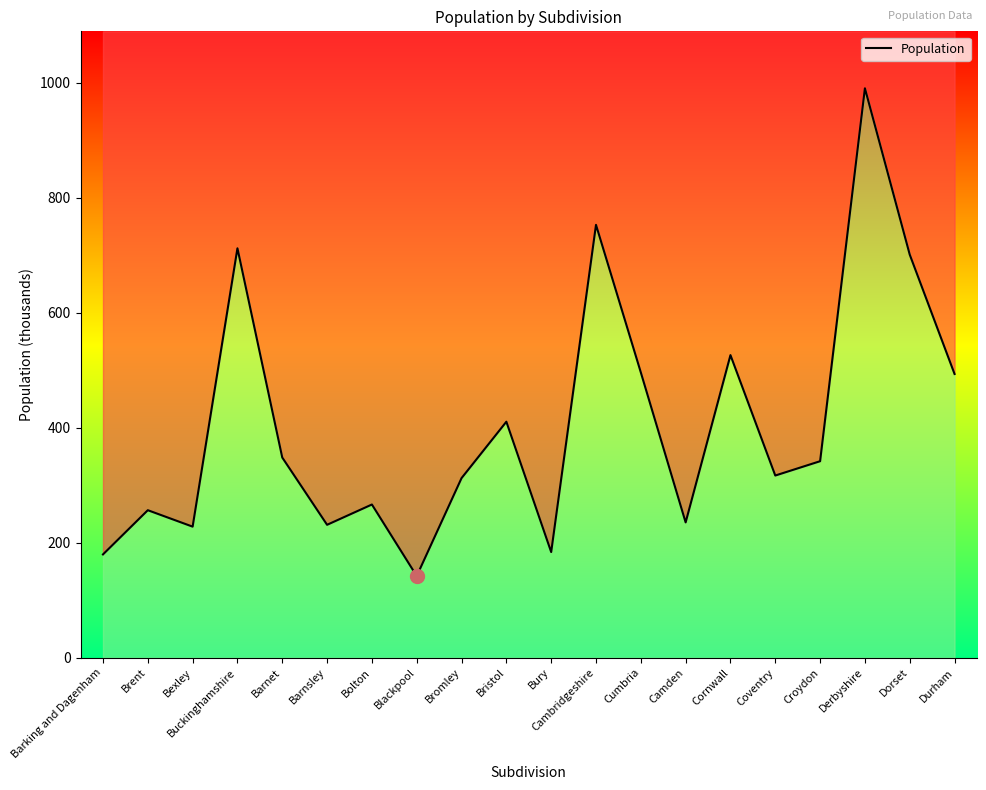

Where is the data nearest to the value 566?

Cornwall